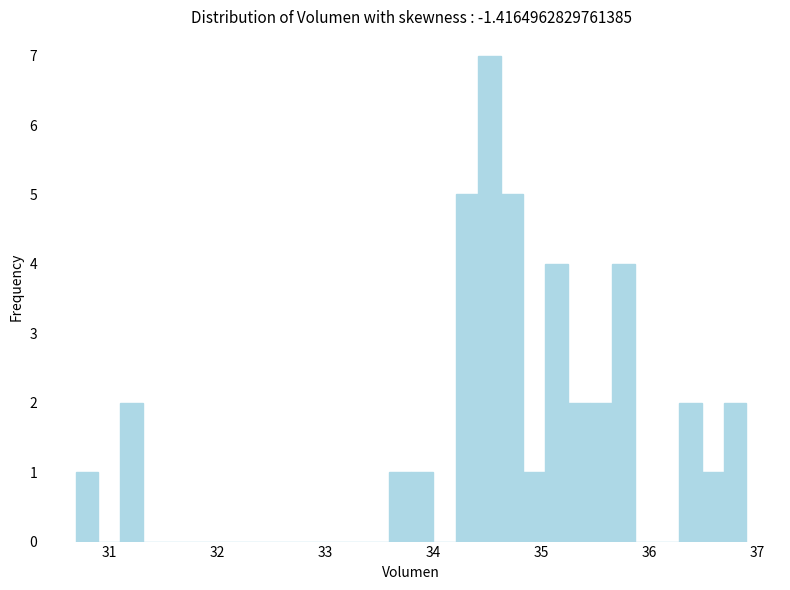

Around what value on the x-axis is the tallest bar? Give the approximate position of its centre, as read against the axis.

34.5